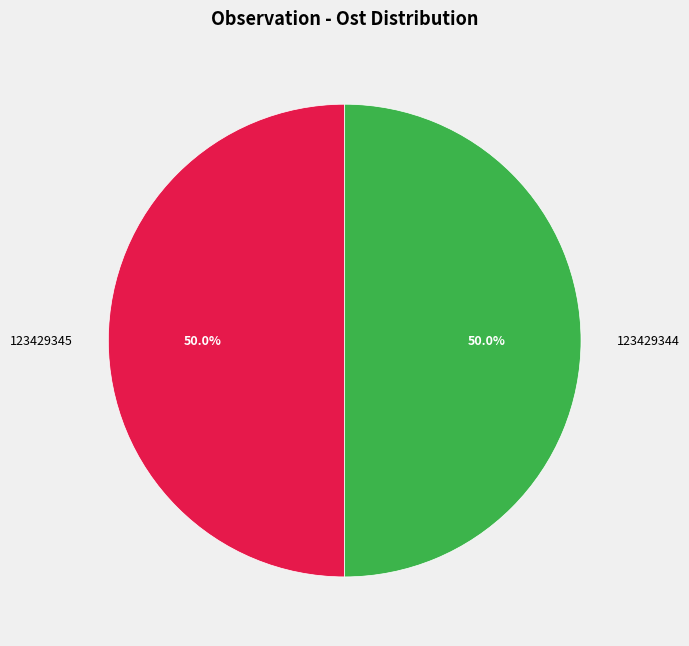

Is the sum of 123429344 and 123429345 greater than half?

Yes